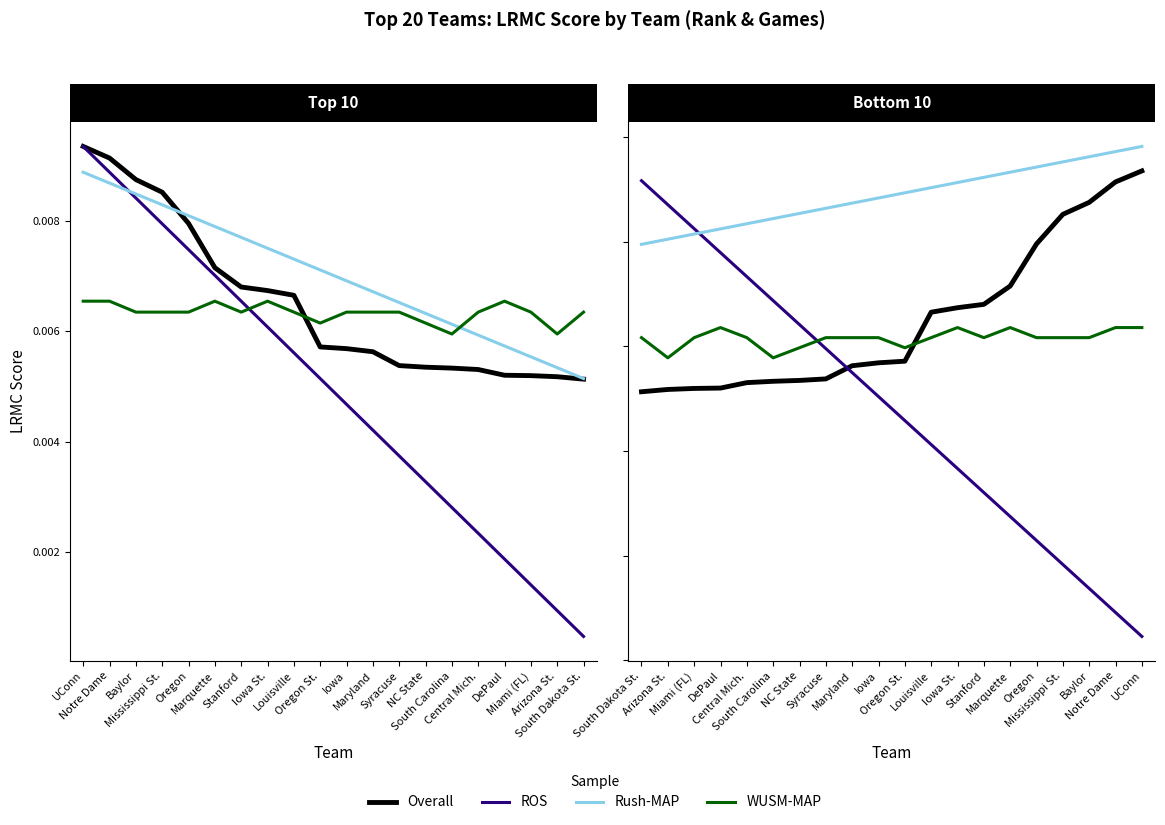

Does the chart have visible grid lines?

No